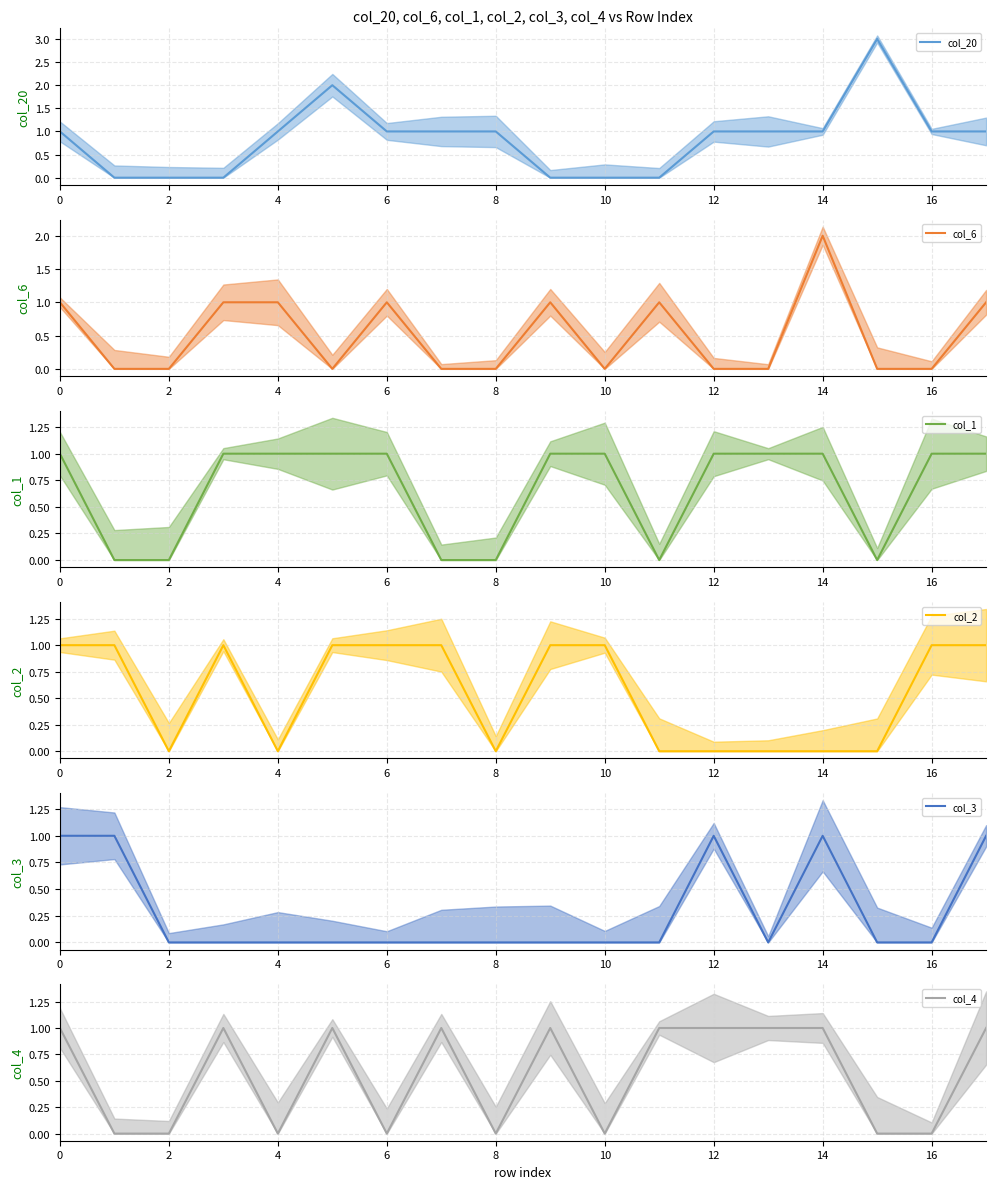

What is the label of the 17th point from the left?

16